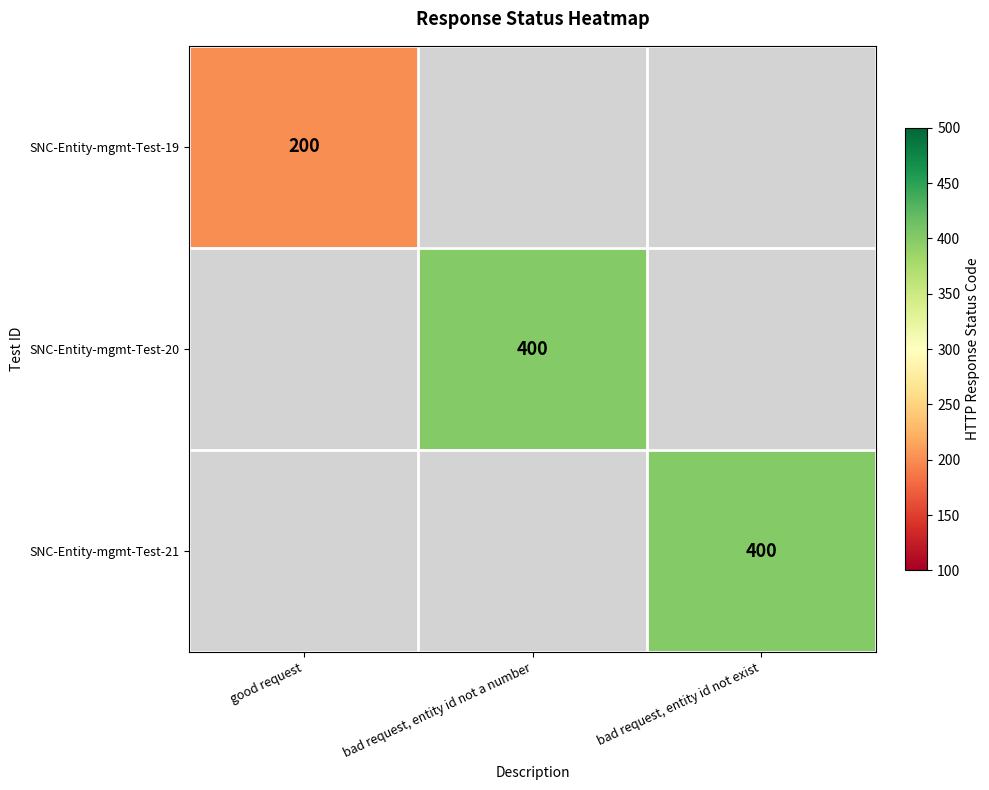

The SNC-Entity-mgmt-Test-20 series shows 102 at bad request, entity id not a number. True or false?

False